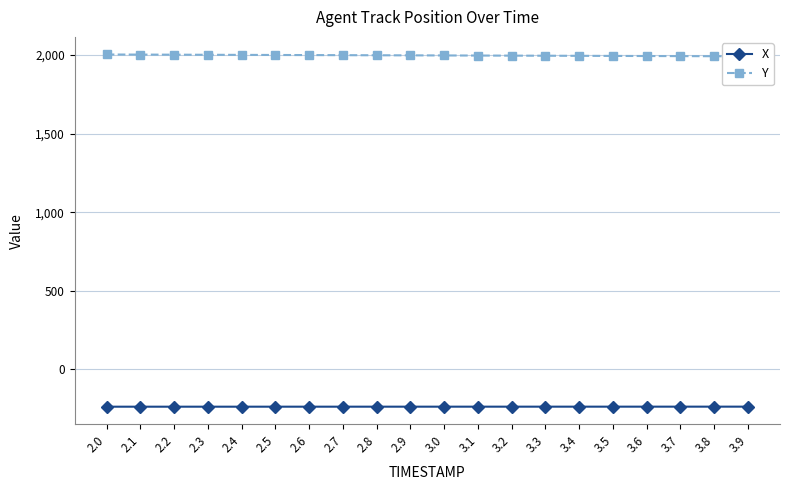

What is the difference between the second highest and minimum values in the Y series?

11.0